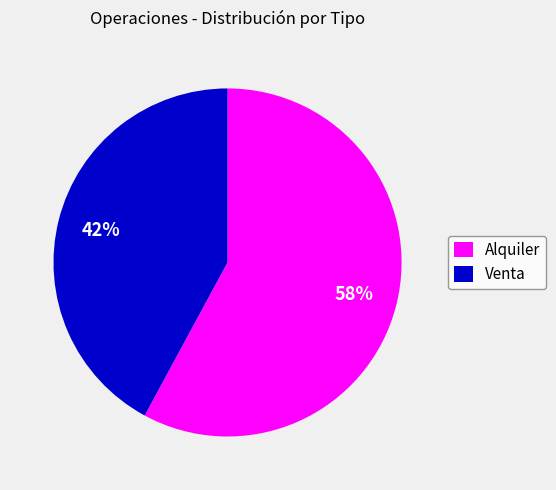

To the nearest percent, what is the difference between the largest and smallest slice percentages?

16%